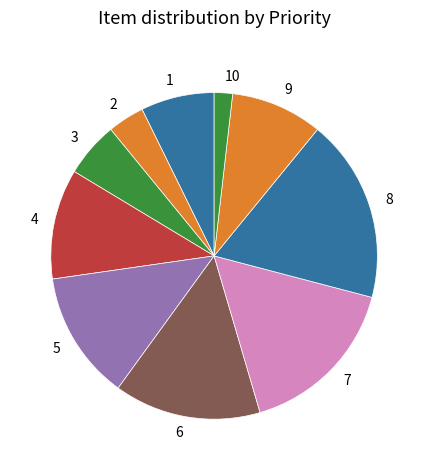

Does 6 account for over 50% of the chart?

No